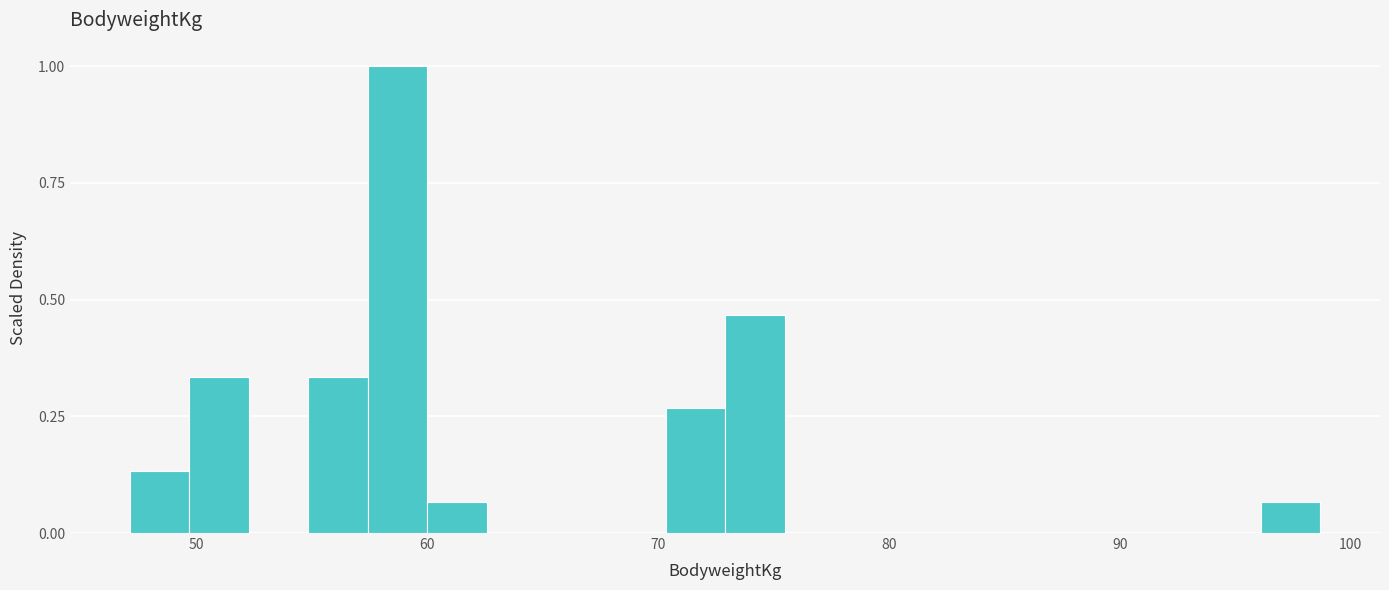

Read against the x-axis, roughly where is the centre of the tallest bar?

59